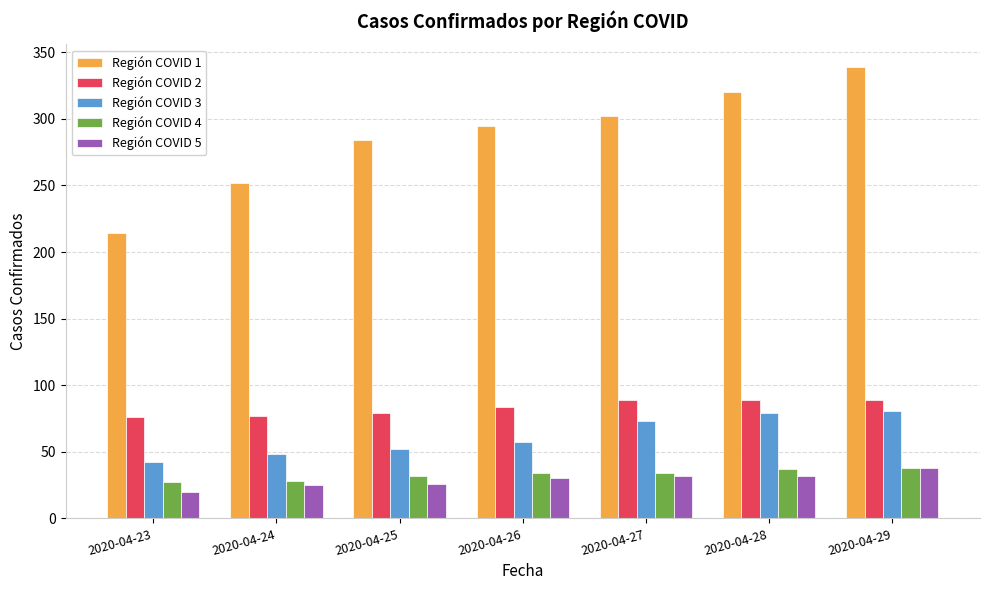

How many values in the Región COVID 3 series are below 57?

3